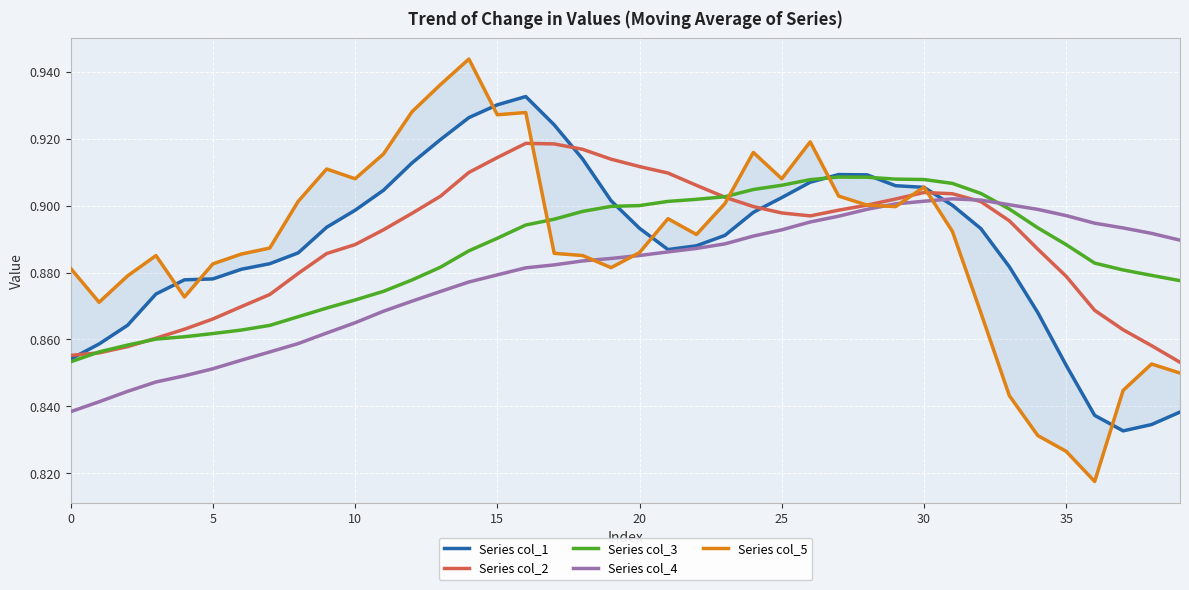

How many interior local peaks does the Series col_3 series have?

1